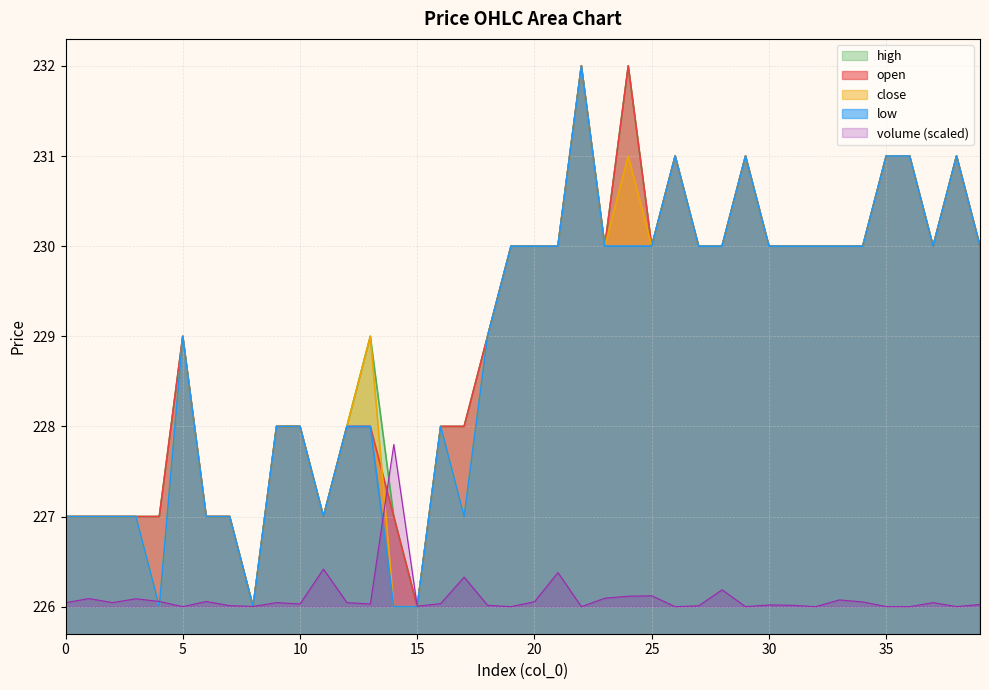

The high series shows 53 at 2. True or false?

False